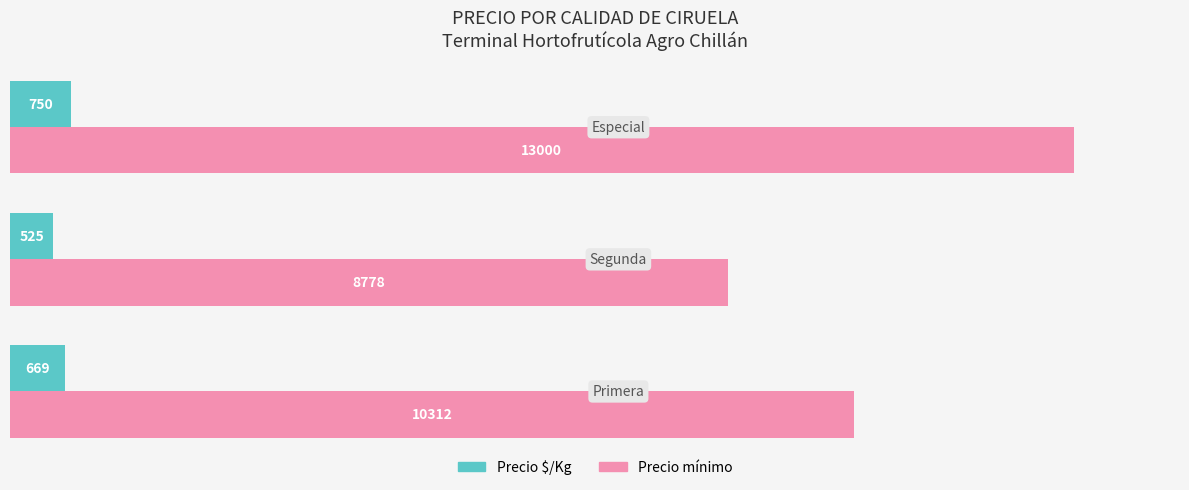

How many Precio mínimo values are between 8778 and 13000?

3